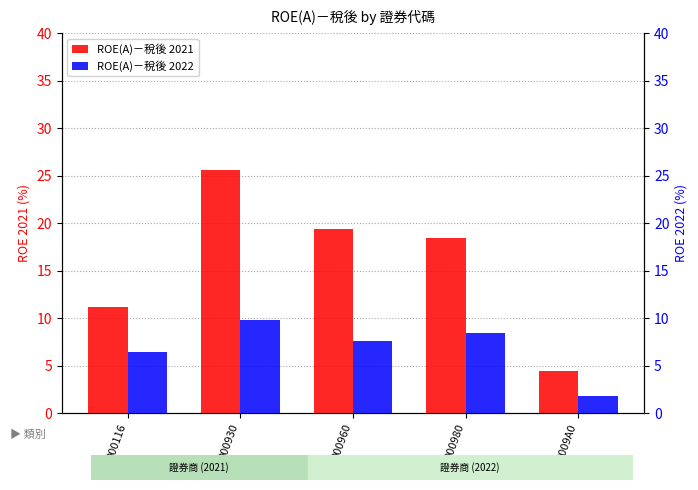

Are the bars horizontal?

No